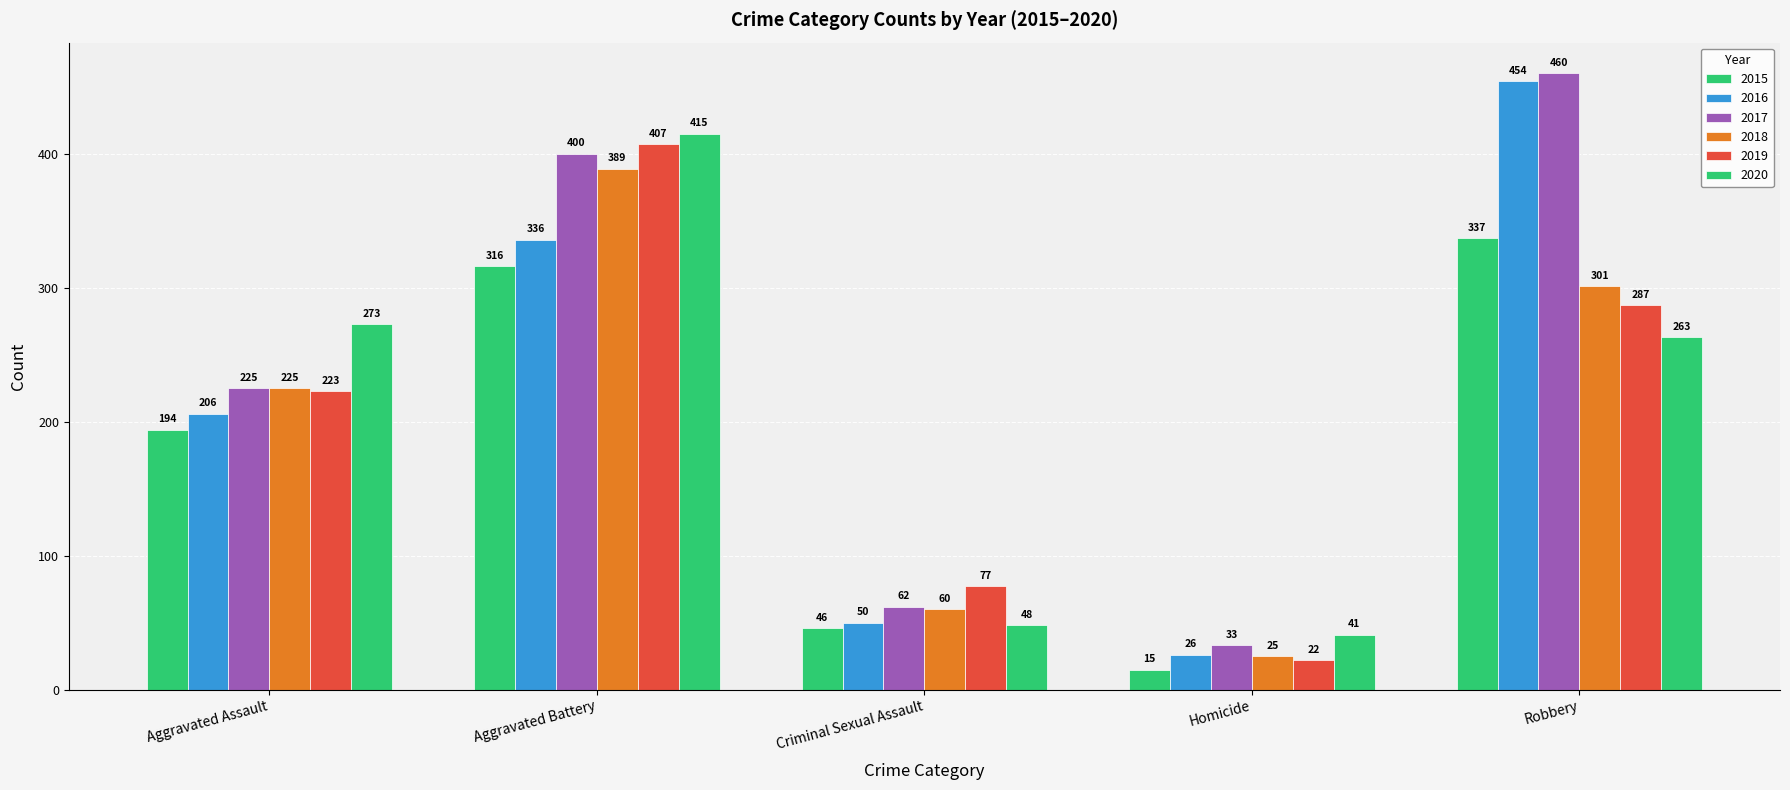

How many data points does each series have?

5